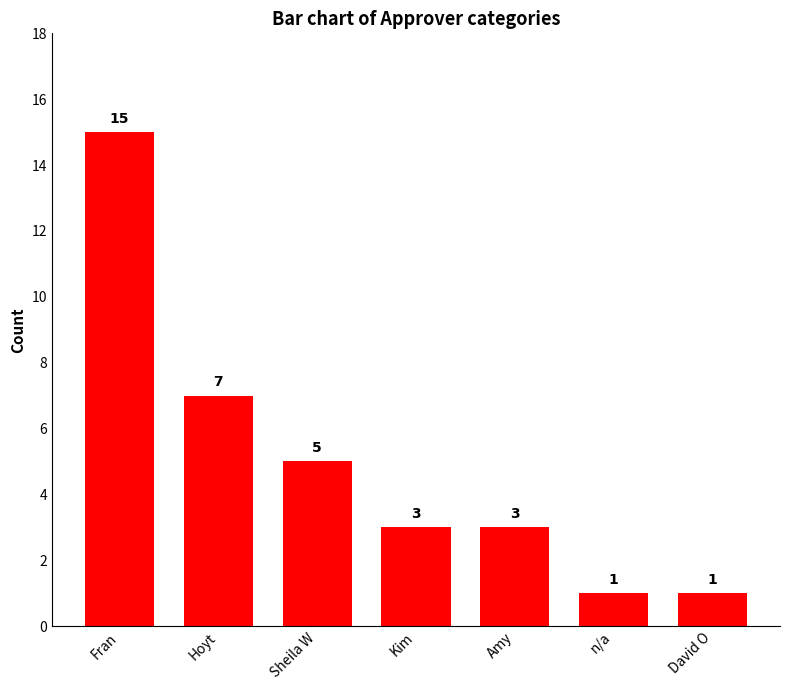

The value at Hoyt is 7. True or false?

True